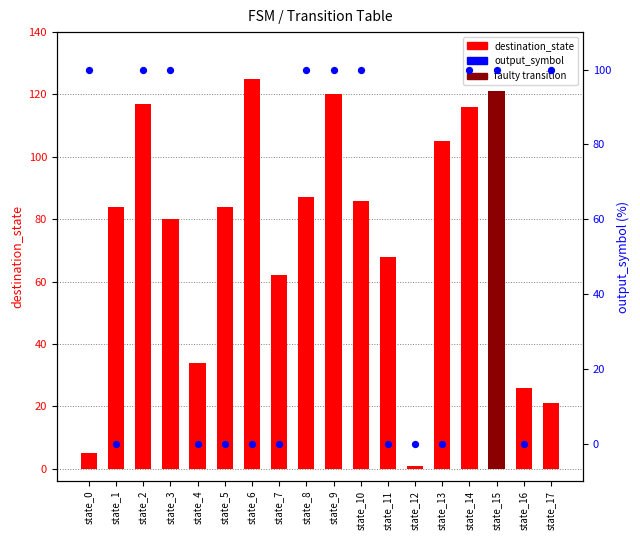

Which series has the widest spread of Y values?

destination_state